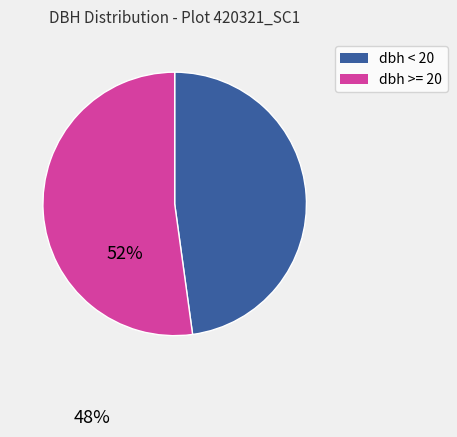

Does any single category account for the majority?

Yes